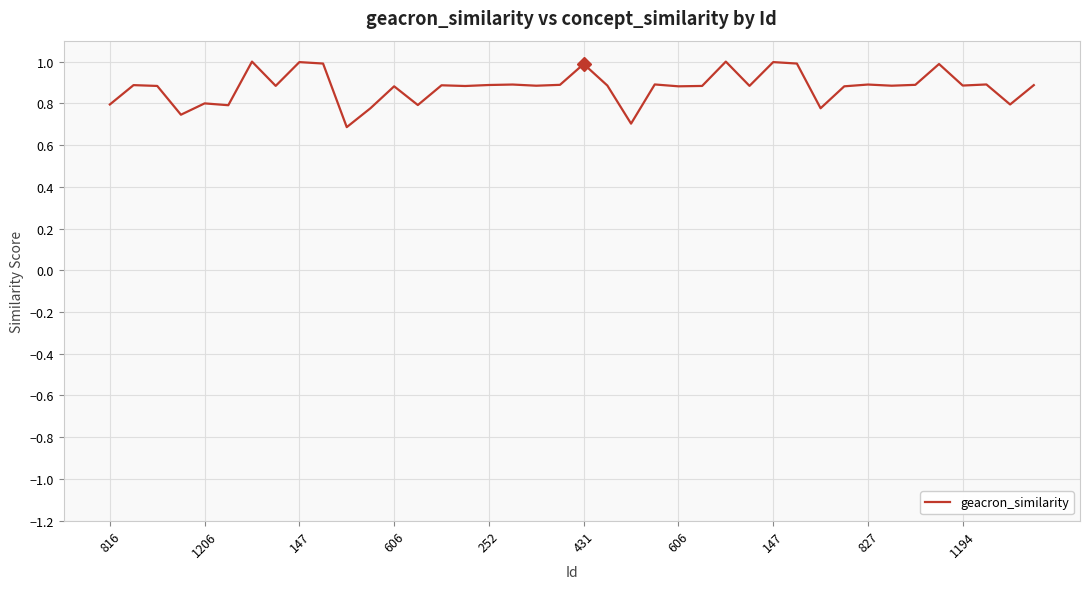

What is the greatest value displayed?

1.0